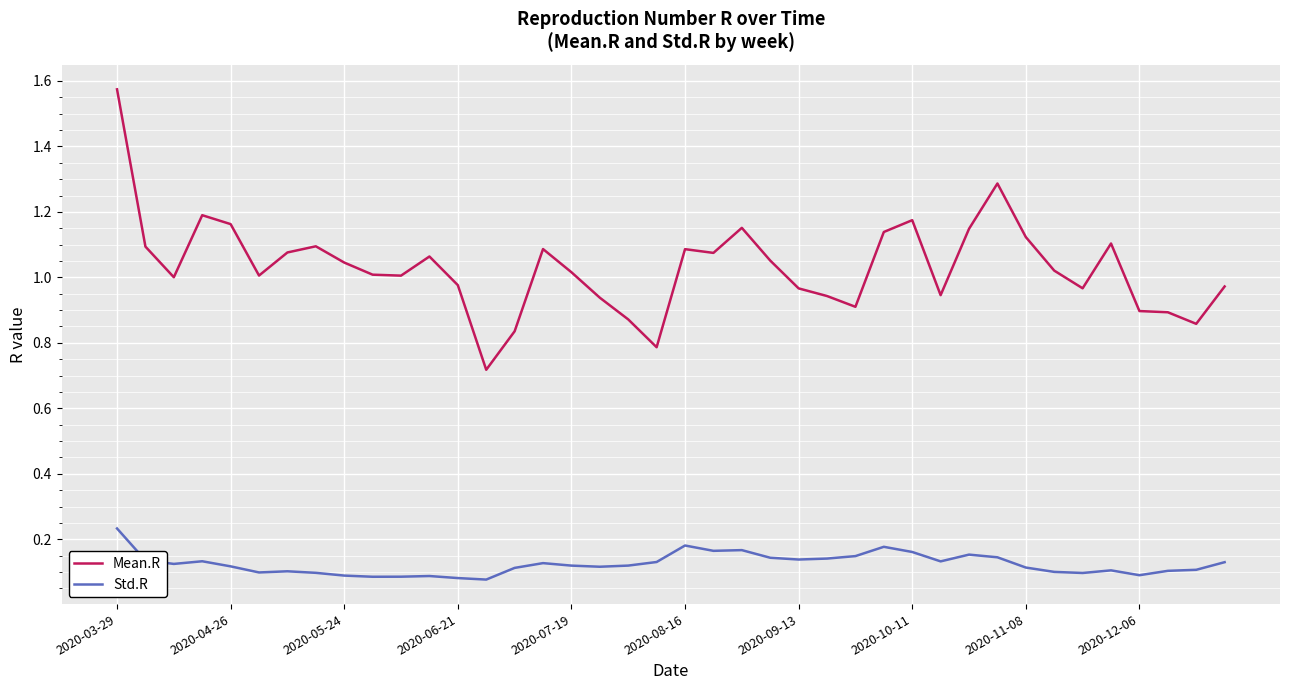

True or false: Mean.R and Std.R cross at least once.

False